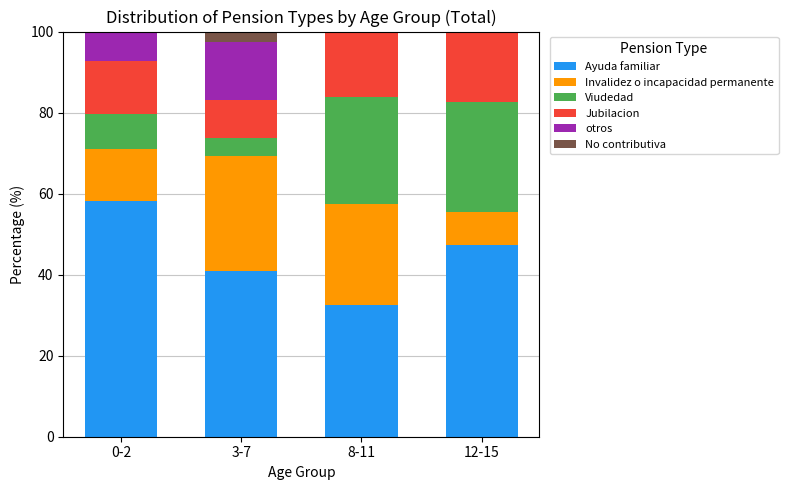

Reading left to right, list the values for the Ayuda familiar series.

0-2=58.1	3-7=41.0	8-11=32.4	12-15=47.2